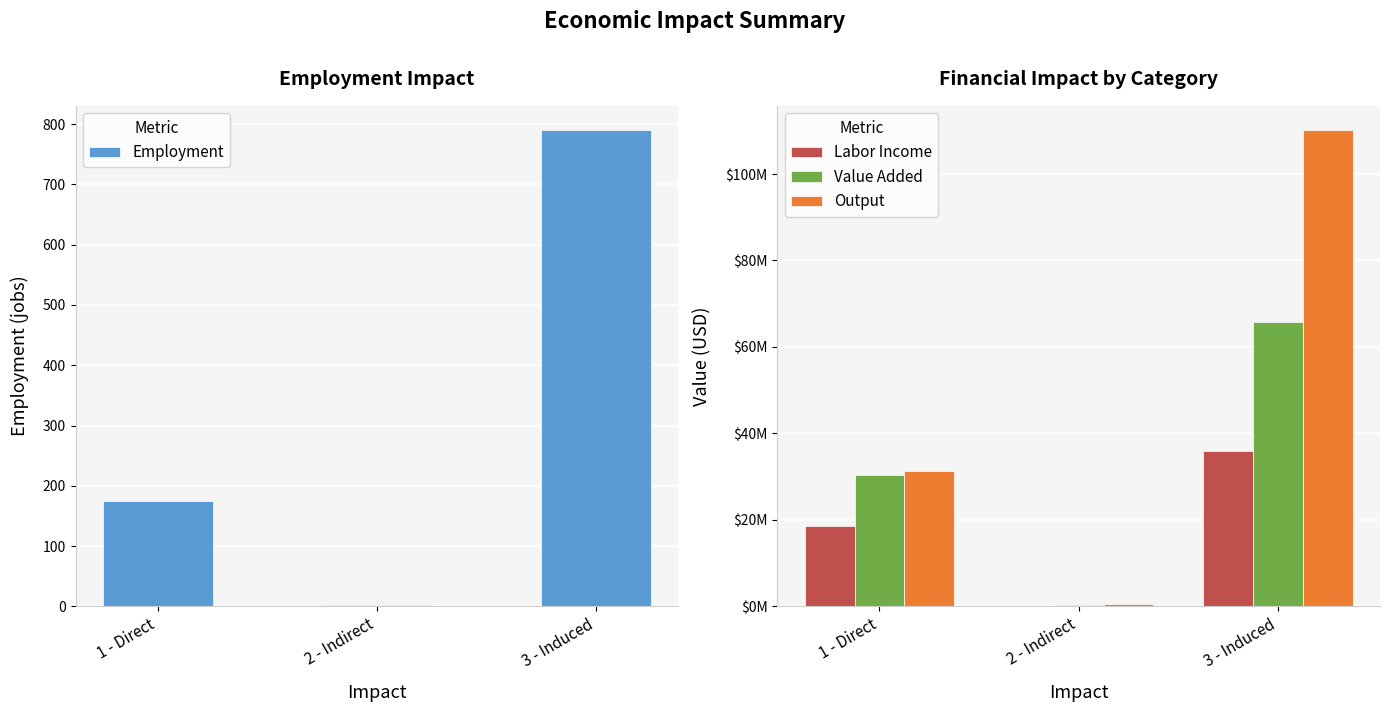

Rank the series by their maximum value, from lowest to highest.

Employment, Labor Income, Value Added, Output